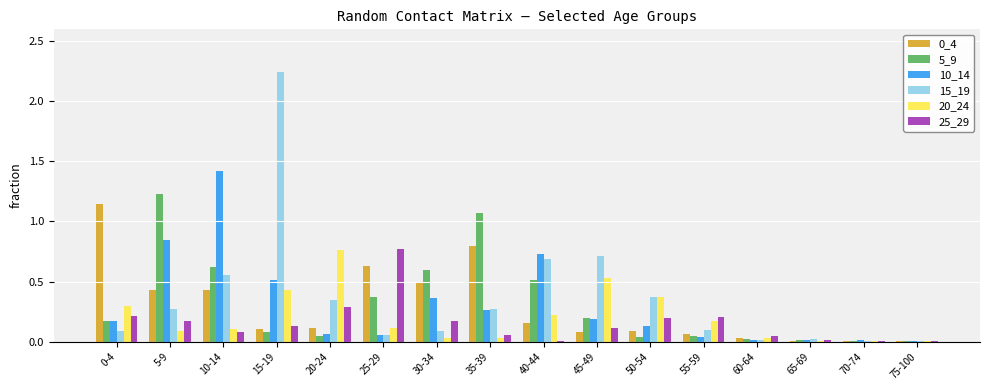

Are the bars grouped side by side (vs. stacked)?

Yes